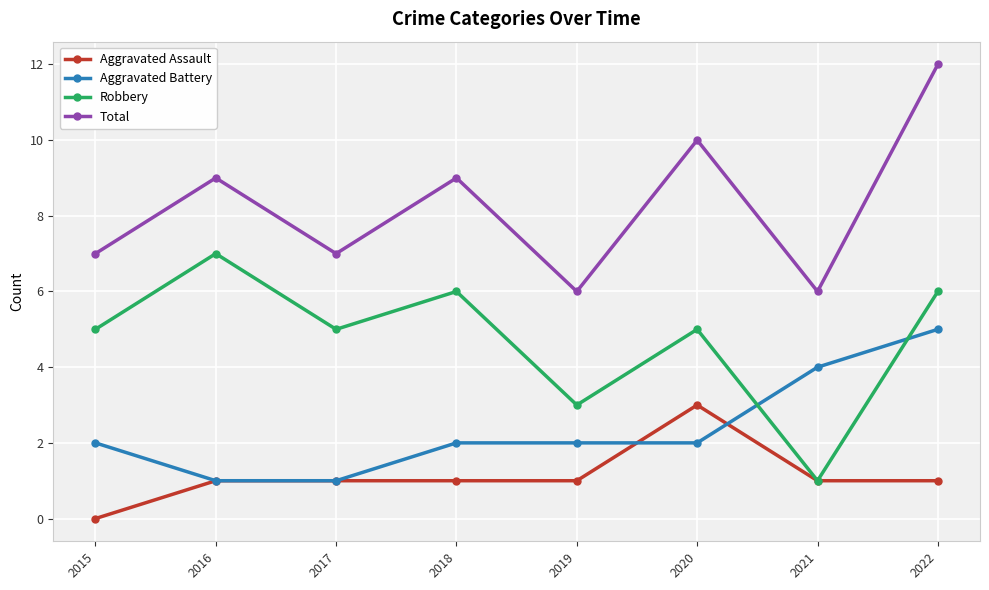

Count the number of categories in the chart.

8